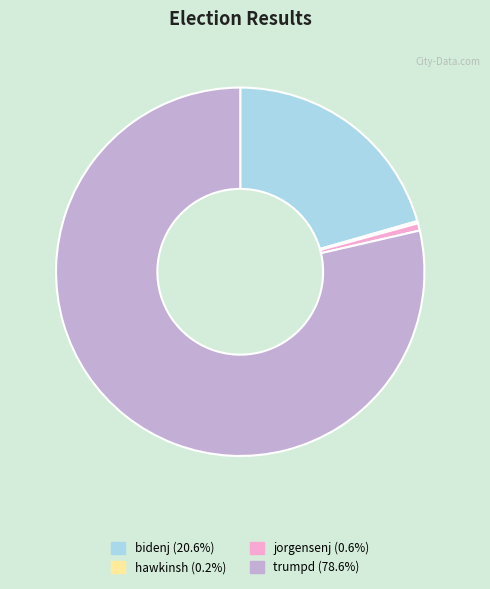

Which slice is the largest?

trumpd